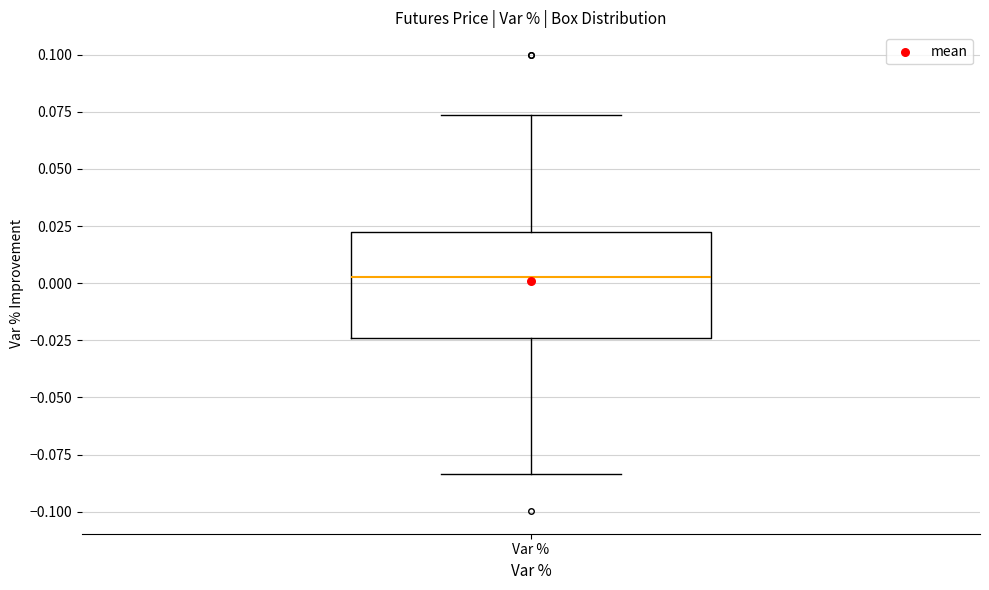

Transcribe this box plot: give where the median line is, the range the box spans, and where the two whiskers end, as read against the y-axis. The values are not printed on the chart, so give them approximately, as read against the axis.

median 0.005, box -0.025 to 0.025, whiskers -0.085 to 0.075